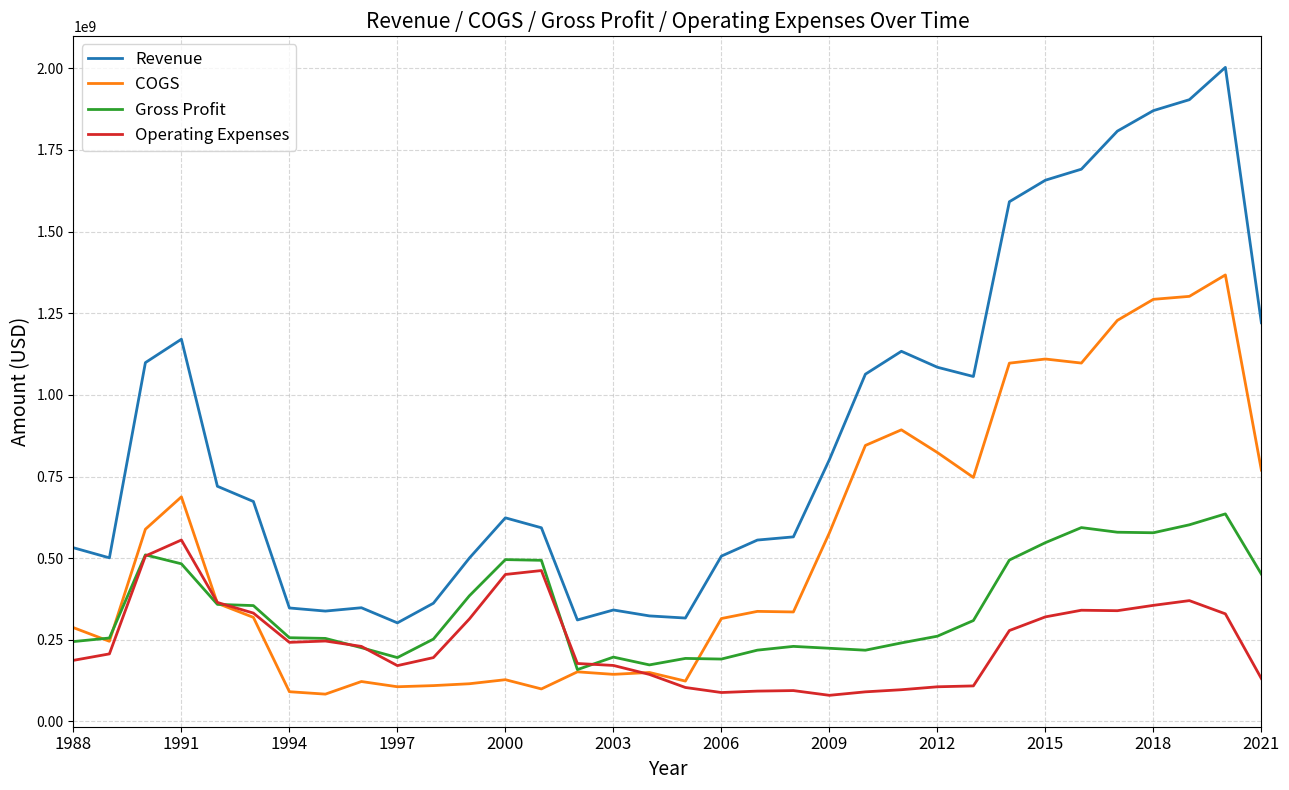

At how many categories does at least one series exceed 700904428?

16